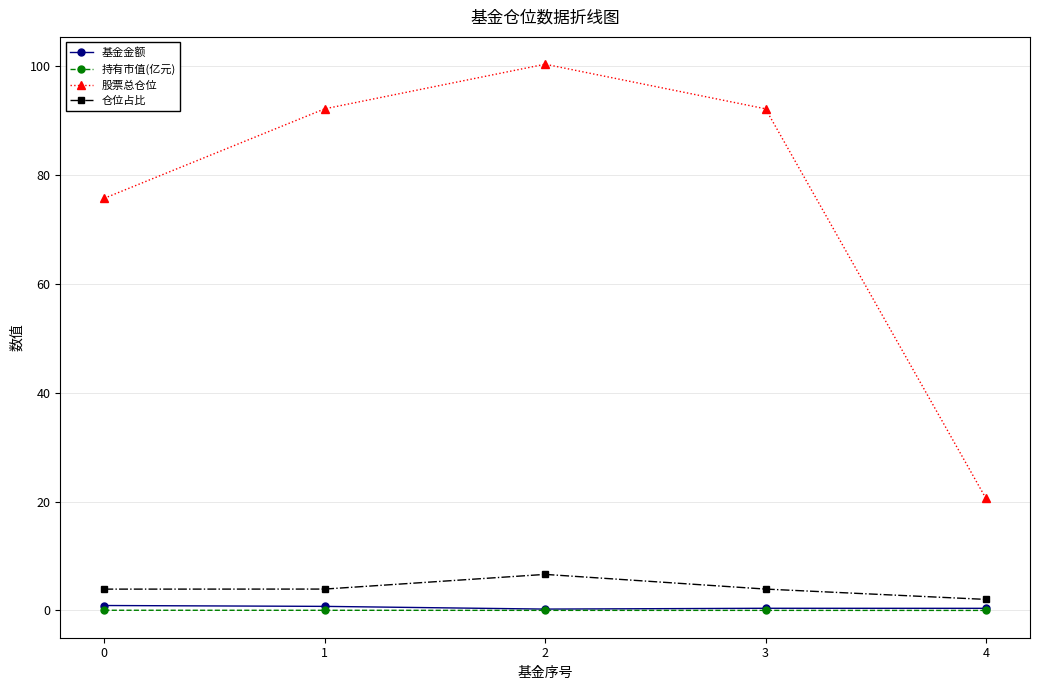

How many data points in 仓位占比 are above 3?

4